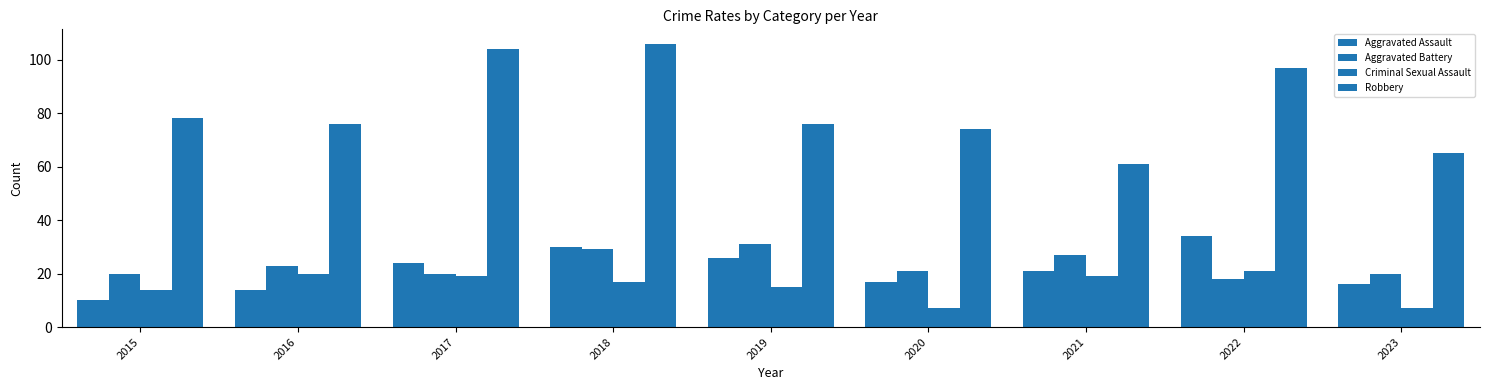

Reading left to right, transcribe all the data shown in this chart.

Aggravated Assault: 10	14	24	30	26	17	21	34	16
Aggravated Battery: 20	23	20	29	31	21	27	18	20
Criminal Sexual Assault: 14	20	19	17	15	7	19	21	7
Robbery: 78	76	104	106	76	74	61	97	65